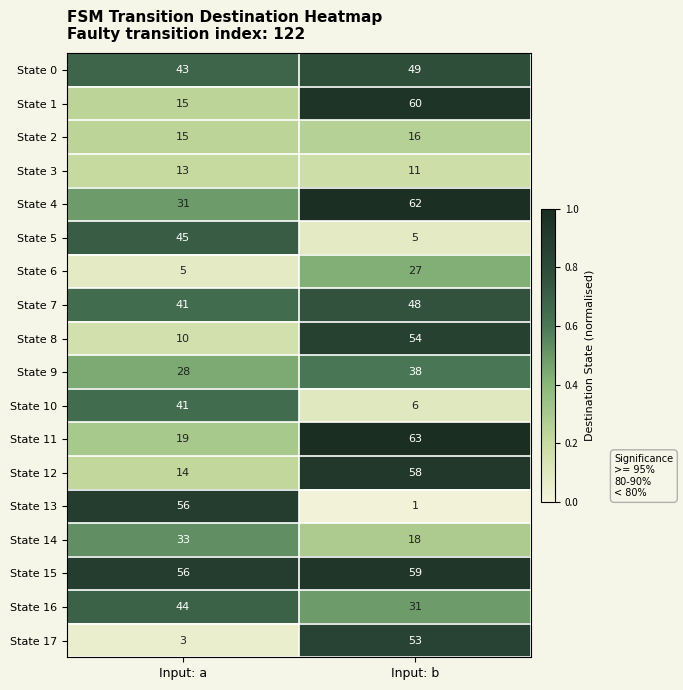

What is the sum of all State 3 values?

24